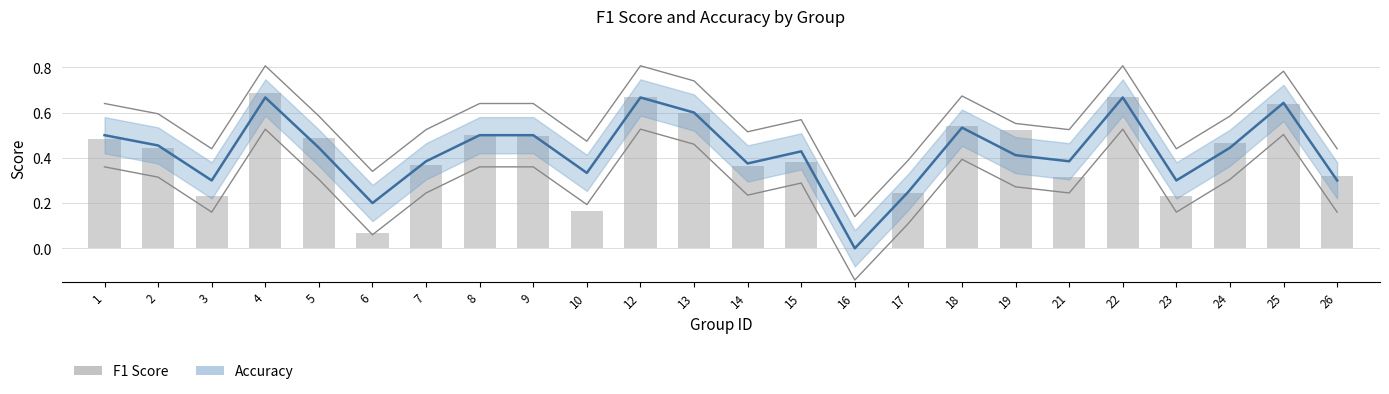

What is the difference between the second highest and minimum values?

0.7